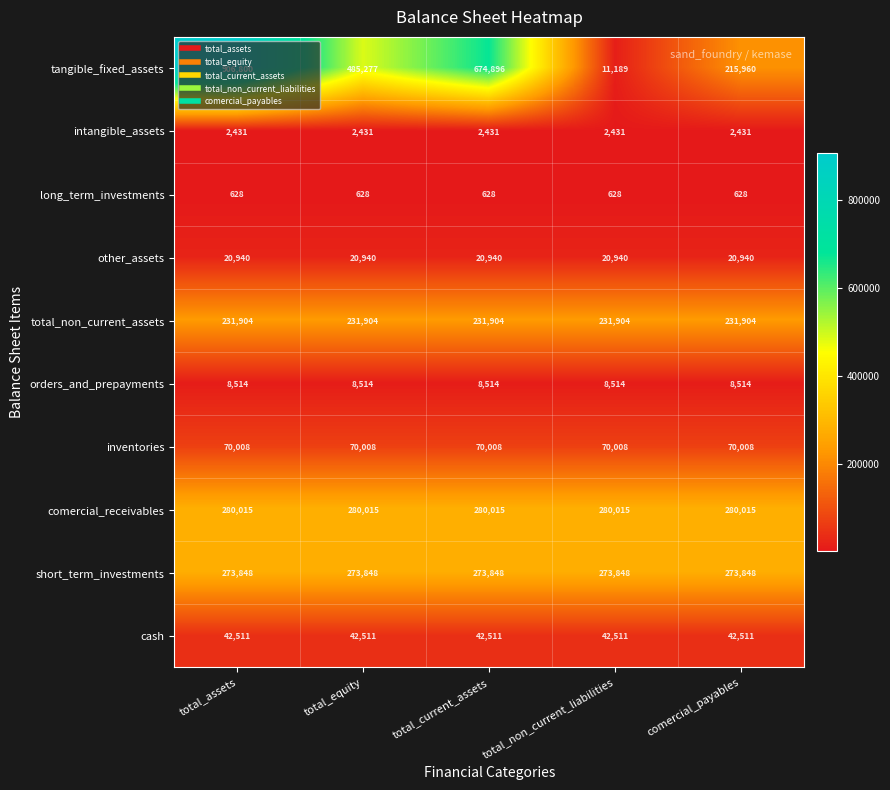

Is the value of cash at total_equity greater than the value of short_term_investments at total_non_current_liabilities?

No